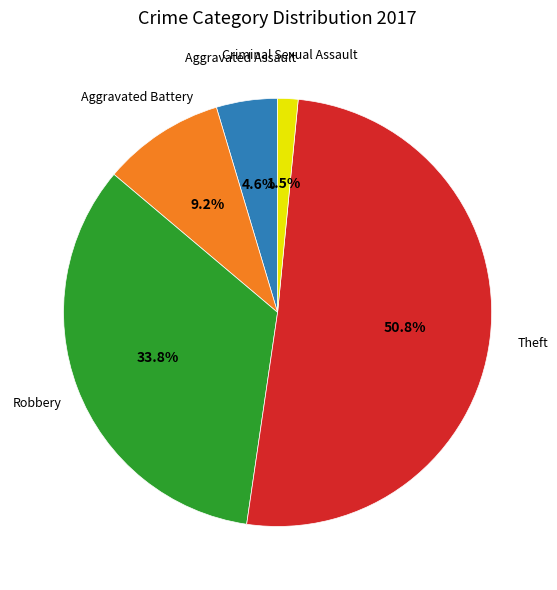

Does any single category account for the majority?

Yes